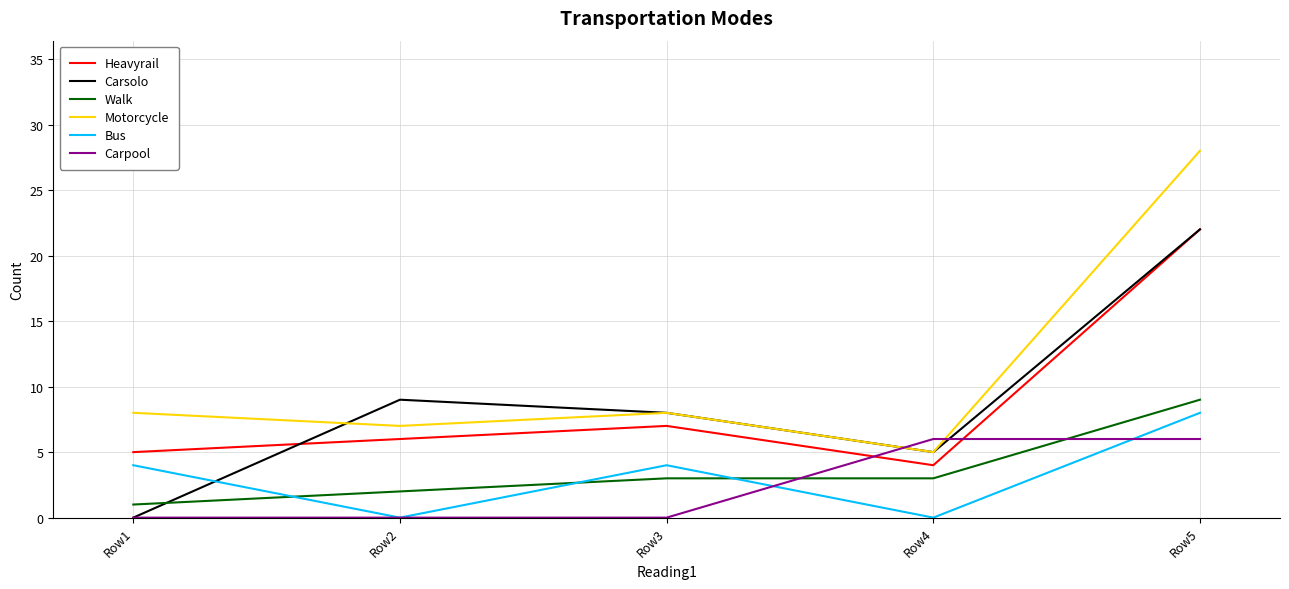

True or false: Heavyrail and Carpool intersect in this chart.

True